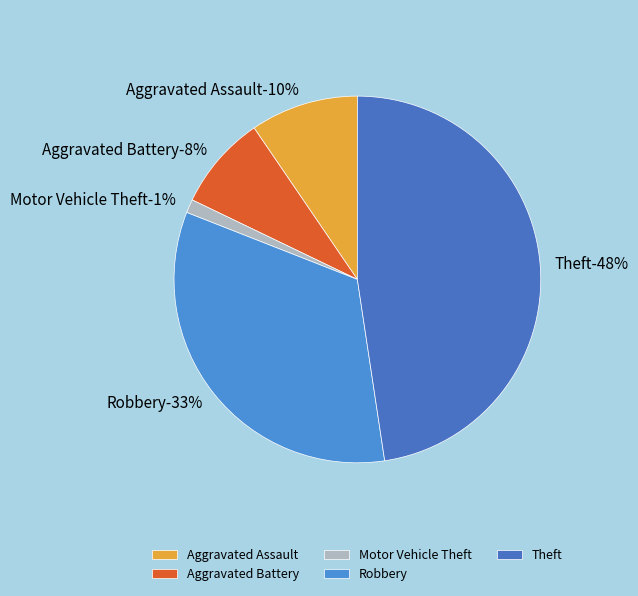

To the nearest percent, what is the combined percentage of Aggravated Battery and Robbery?

41%